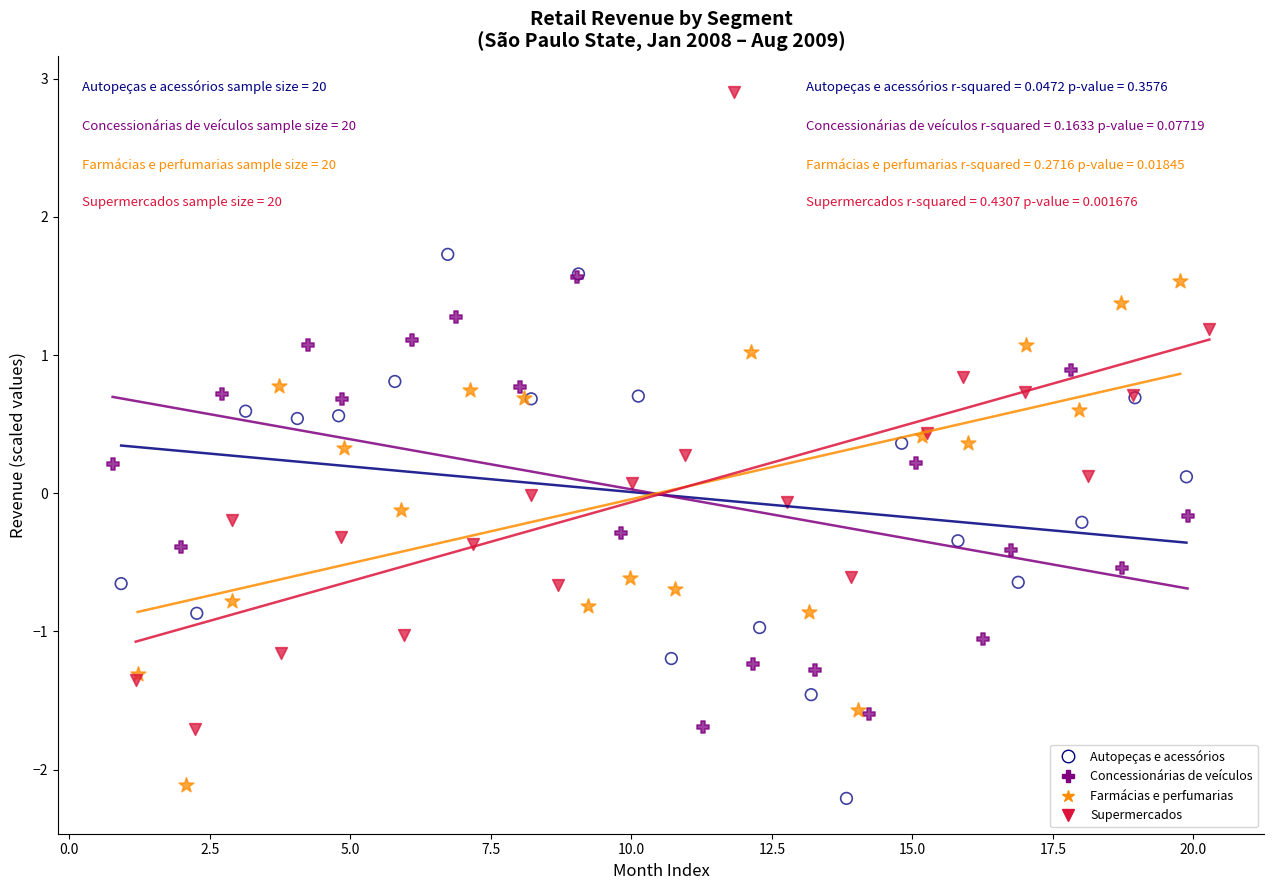

Which series has the widest spread of Y values?

Supermercados